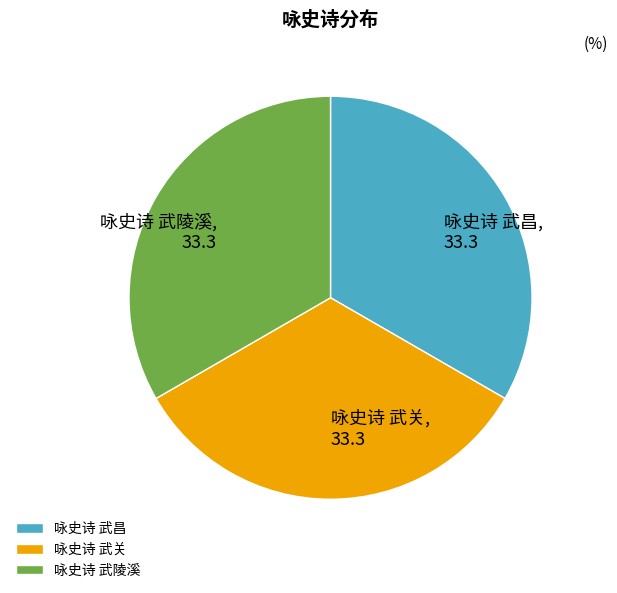

Does any single category account for the majority?

No